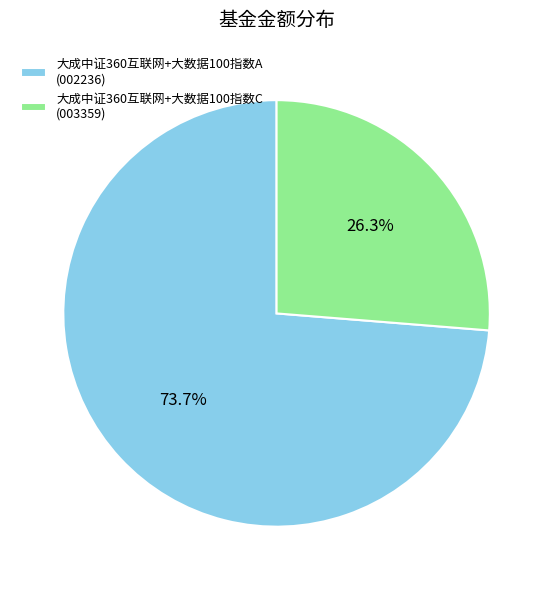

Rank the categories by value from lowest to highest.

大成中证360互联网+大数据100指数C, 大成中证360互联网+大数据100指数A